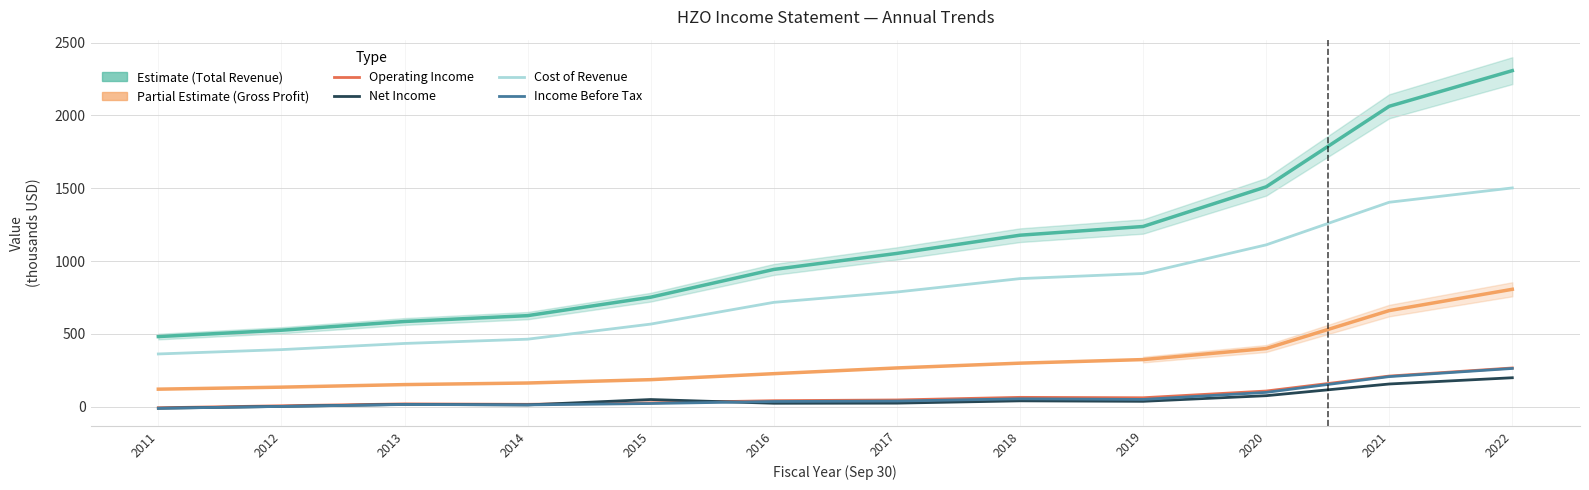

What is the difference between the Operating Income or Loss values at 2022 and 2018?

202.0